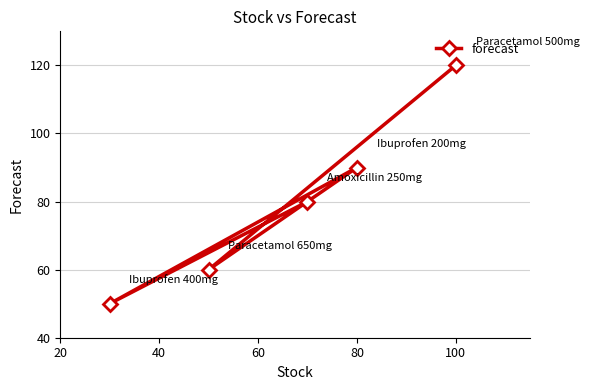

What value does the data have at 100, to the nearest 10?

120